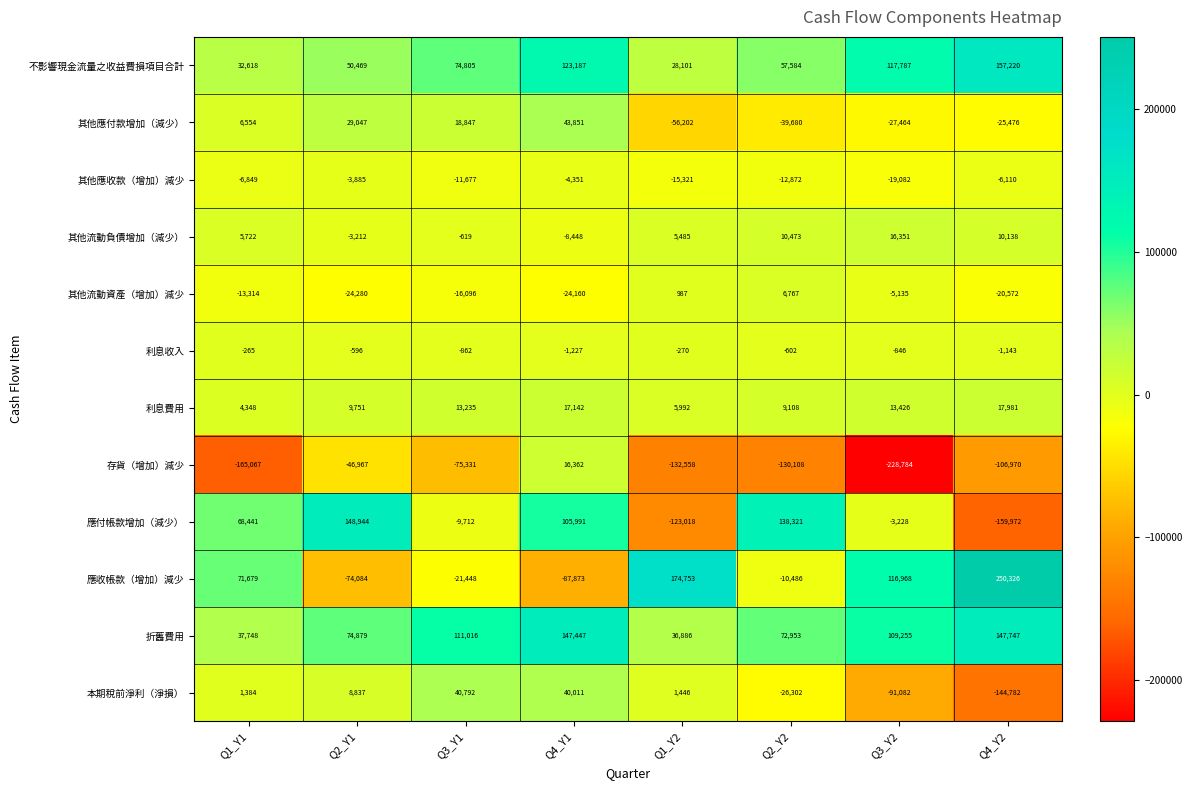

What is the minimum value shown in the chart?

-228784